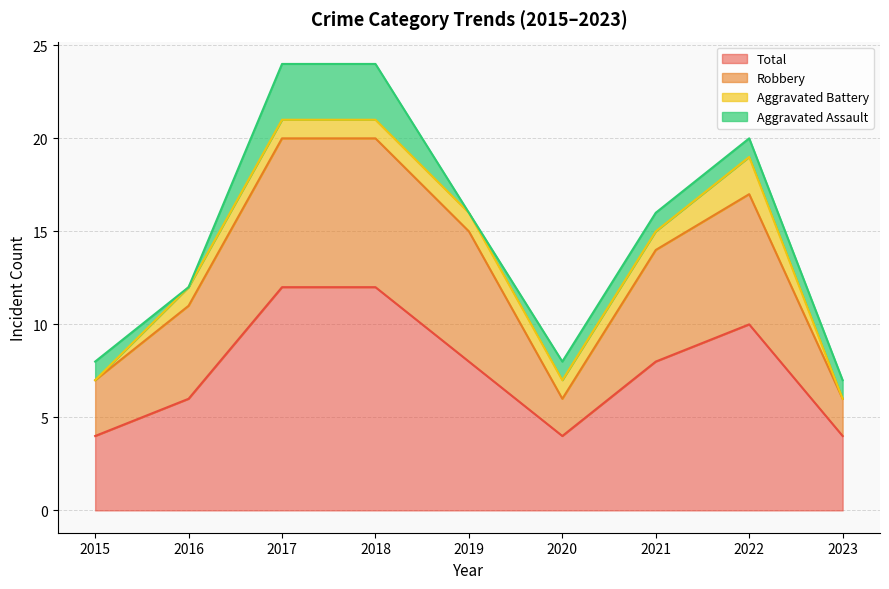

In Total, how many points are higher than both neighbors (excluding endpoints)?

1